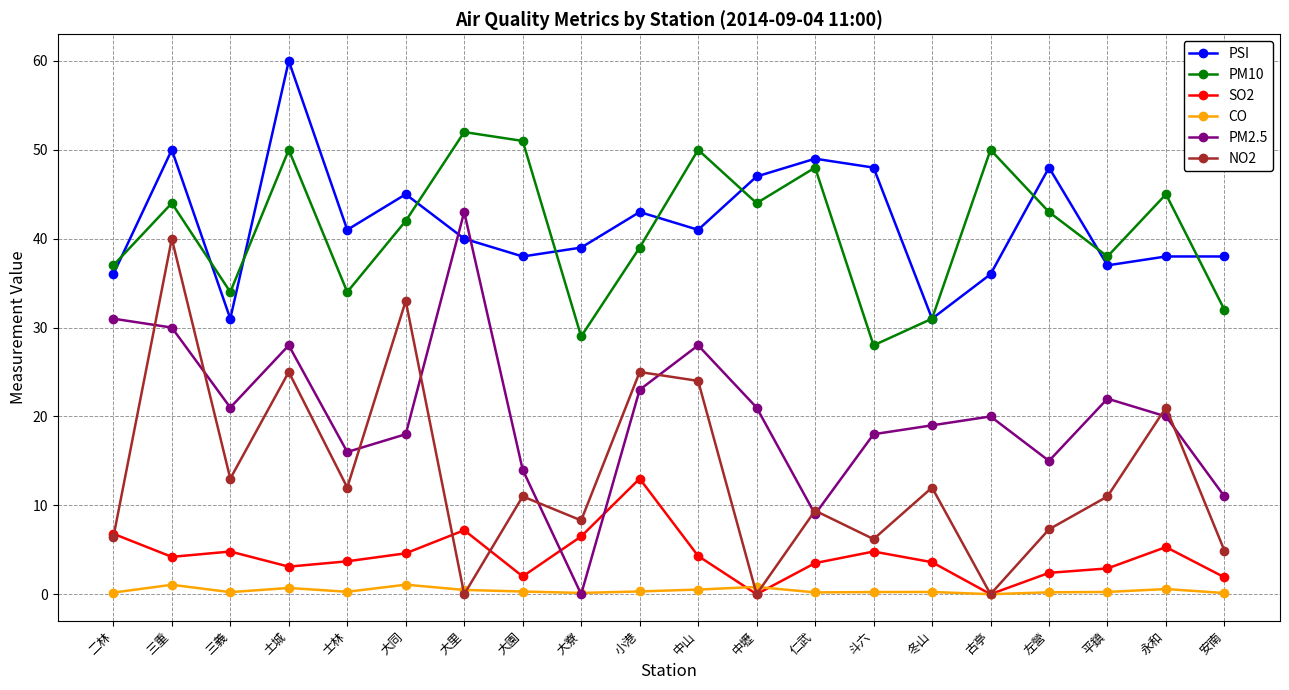

True or false: PM2.5 and PM10 intersect in this chart.

False